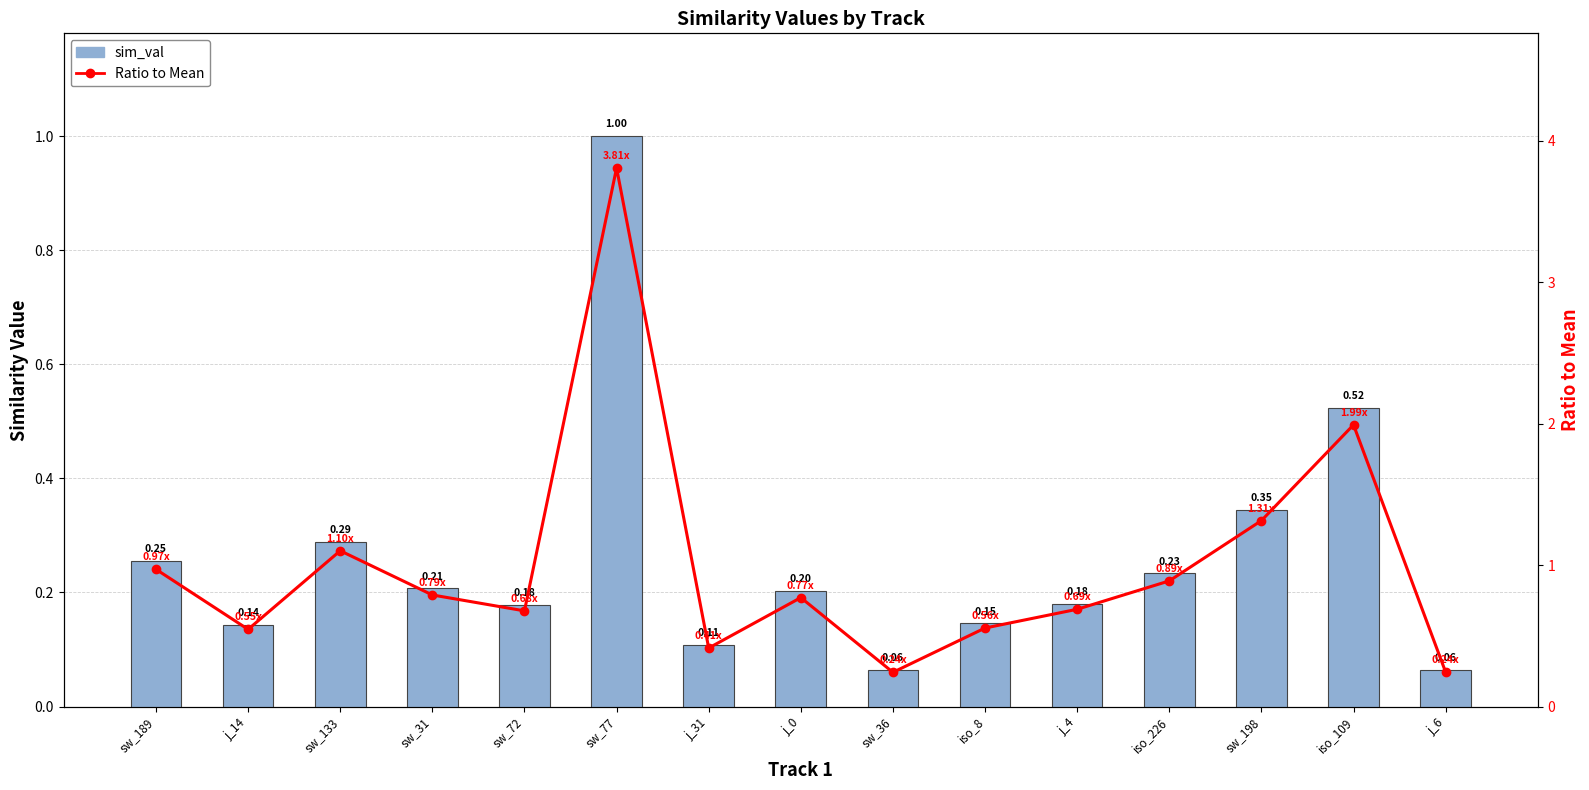

Is the value of sim_val at sw_31 greater than the value of Ratio to Mean at sw_133?

No